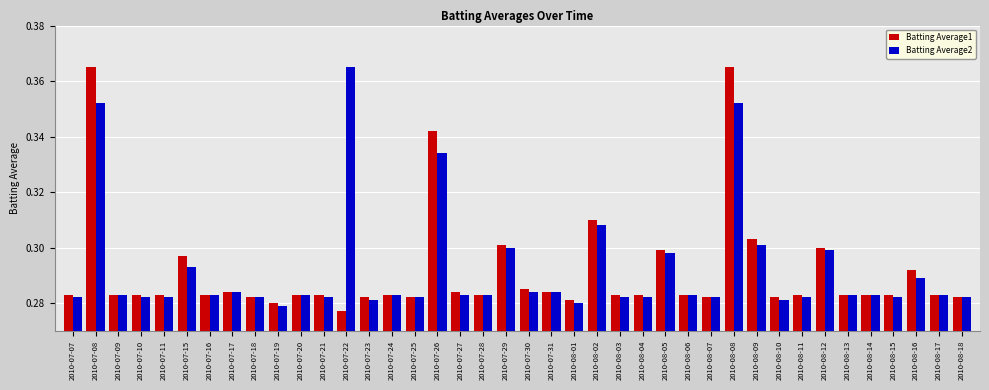

Rank the series at 2010-07-08 from lowest to highest value.

Batting Average2, Batting Average1